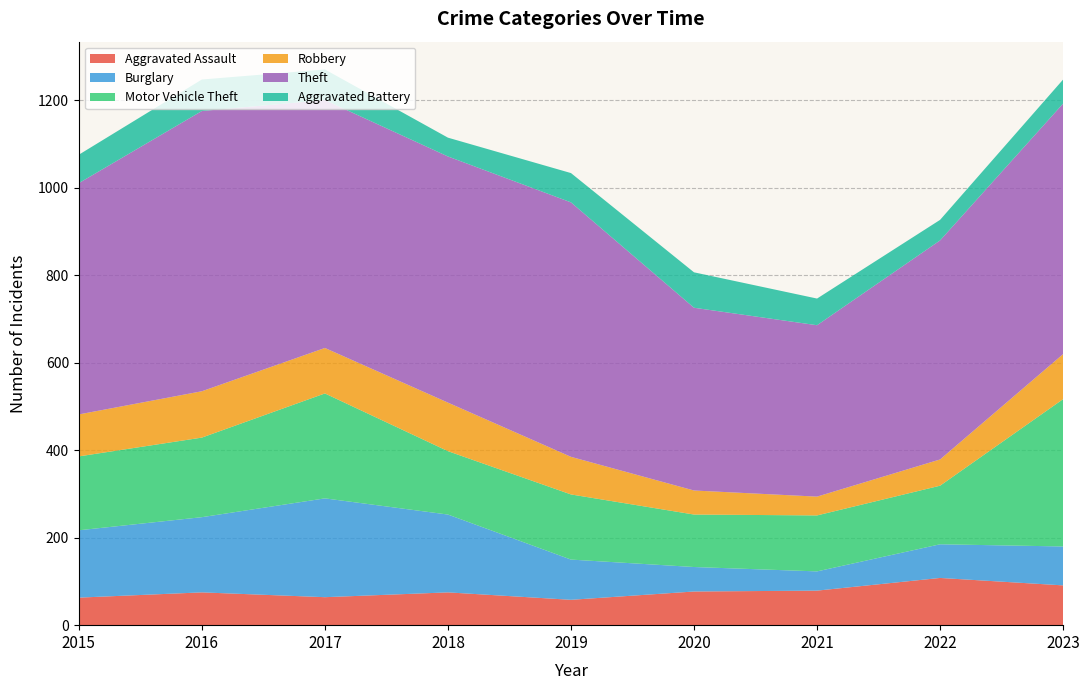

Reading left to right, extract all data points from this chart.

Aggravated Assault: 63	75	64	75	58	77	79	108	91
Burglary: 154	172	226	178	92	56	44	77	89
Motor Vehicle Theft: 169	182	240	145	149	120	128	134	337
Robbery: 96	106	104	111	86	55	43	60	103
Theft: 529	641	567	563	582	418	392	501	573
Aggravated Battery: 65	72	70	43	67	81	61	47	55